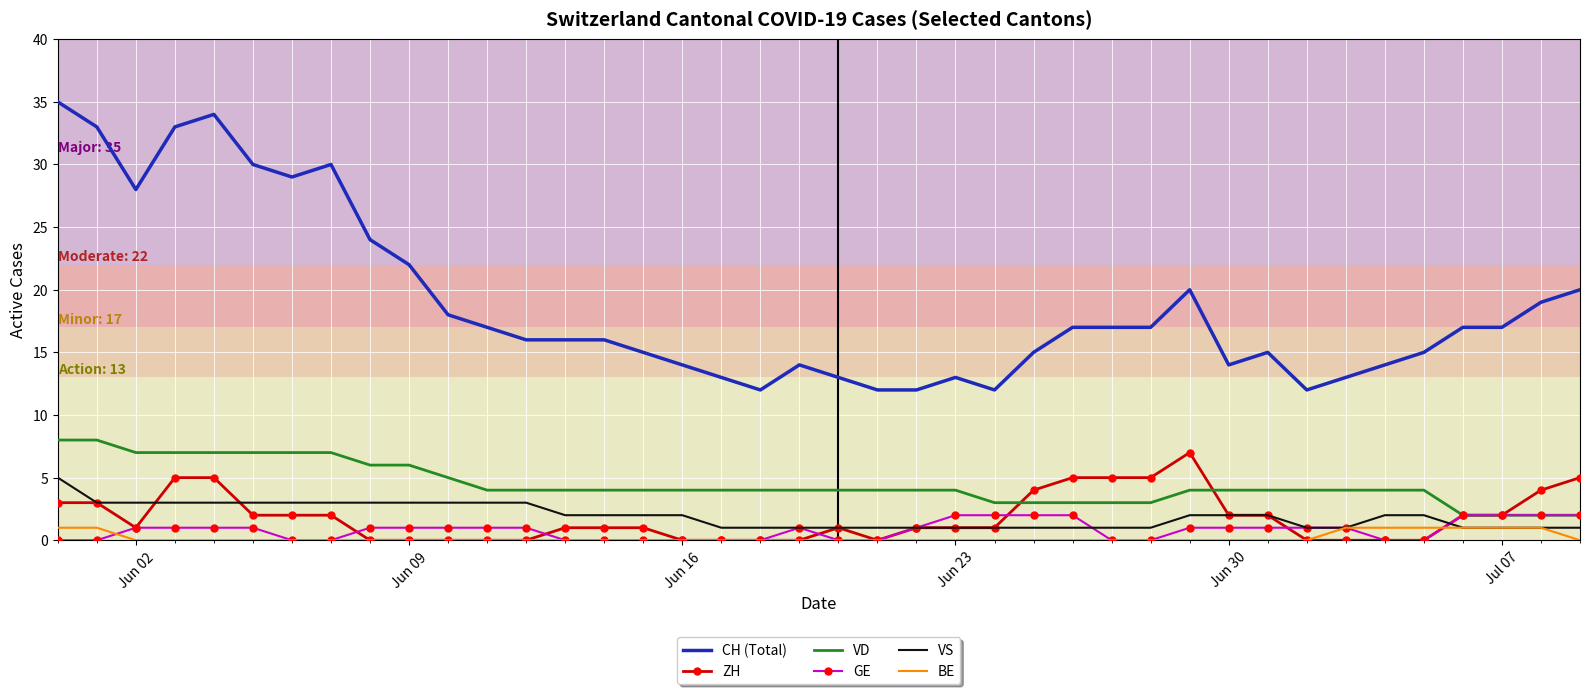

Which series has the largest range (max minus min)?

CH (Total)